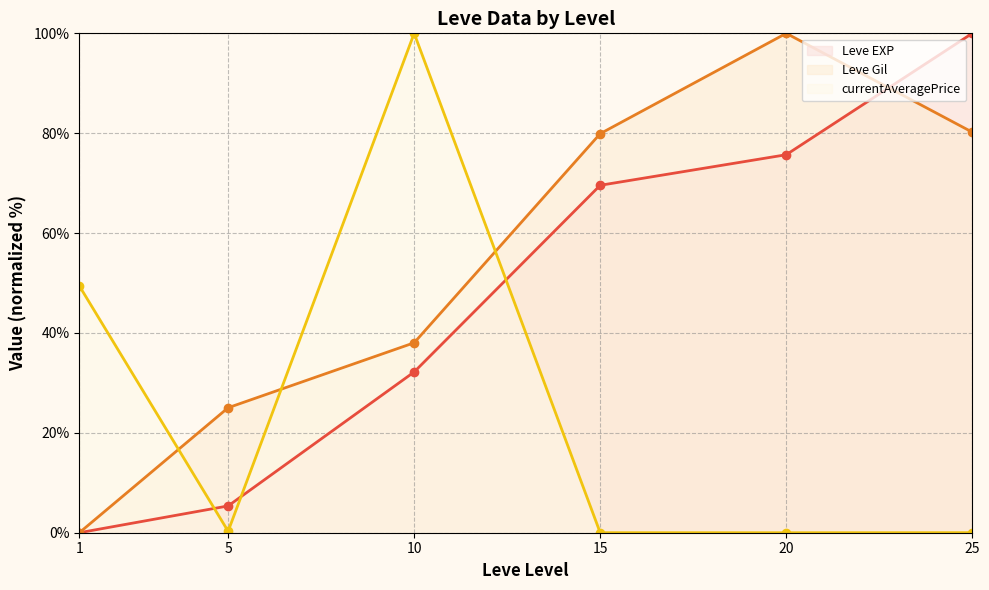

Which series has the largest range (max minus min)?

Leve EXP (line)